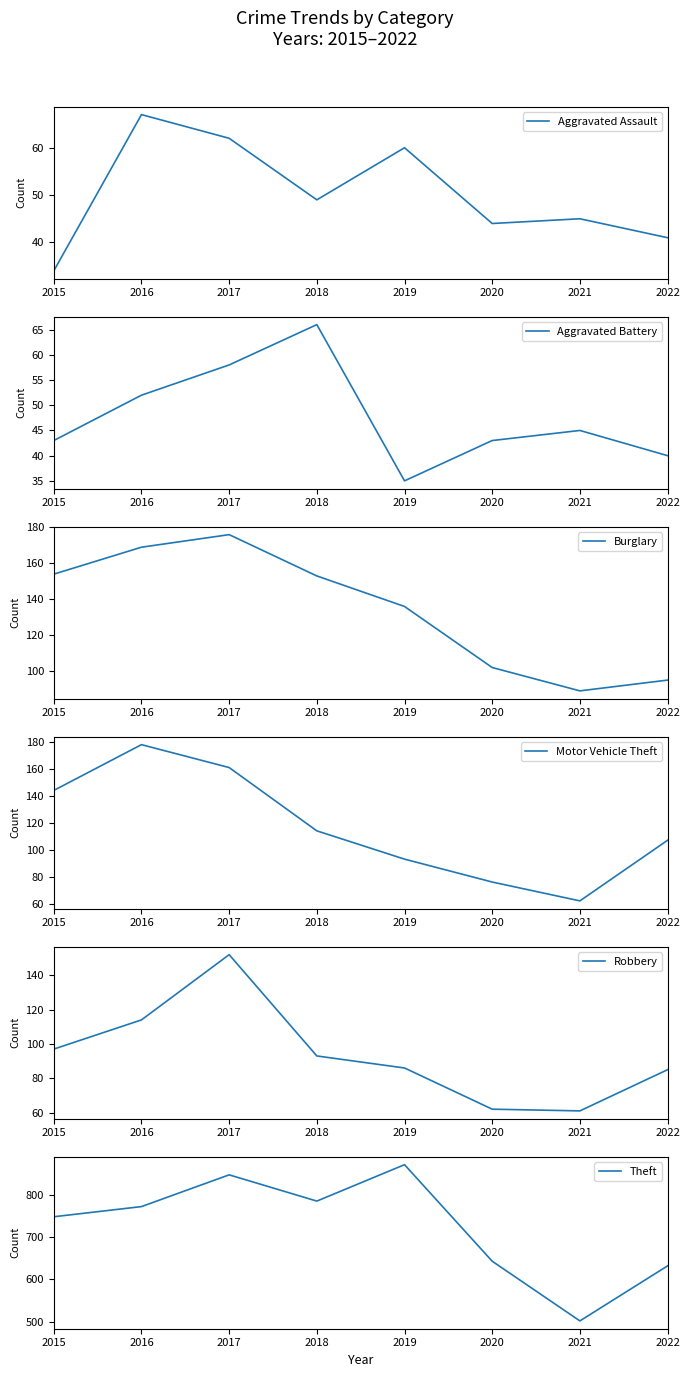

Is it true that Burglary equals 19 at 2022?

False